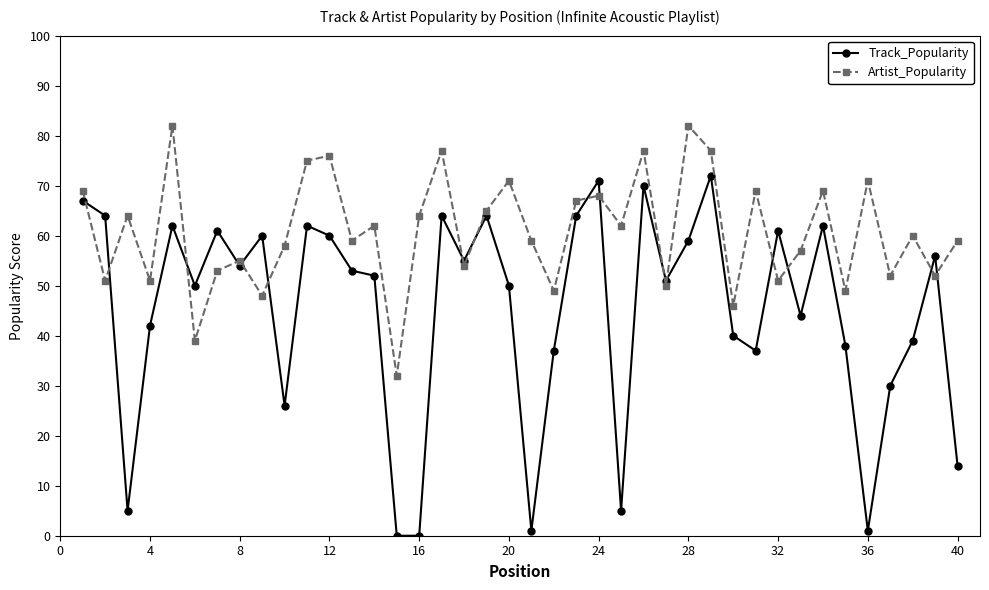

How many categories are shown in the chart?

40